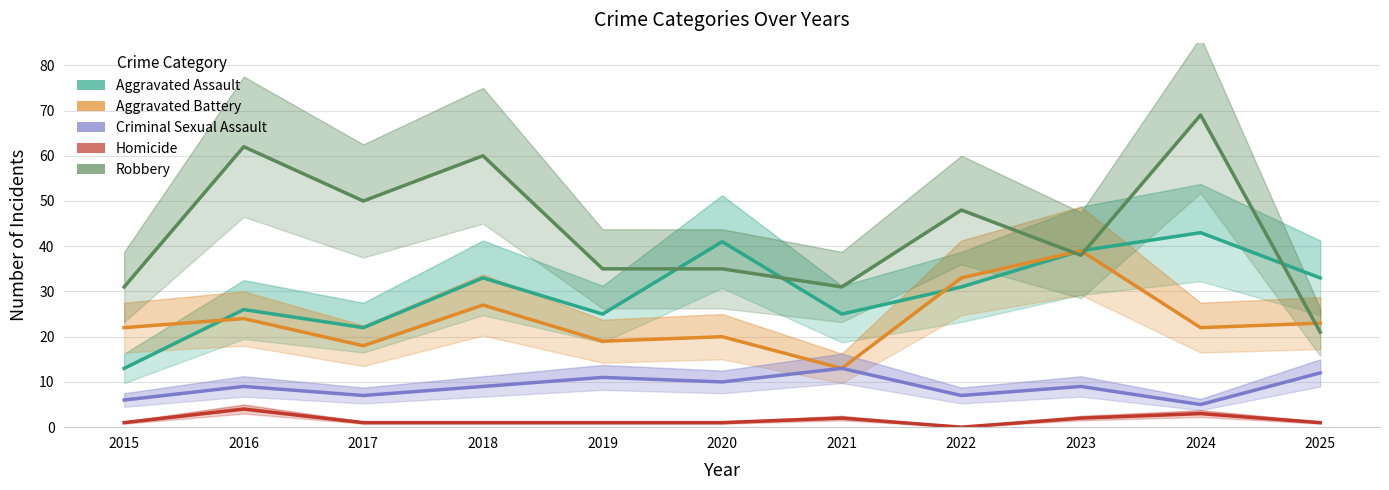

How many interior local valleys does the Aggravated Assault series have?

3